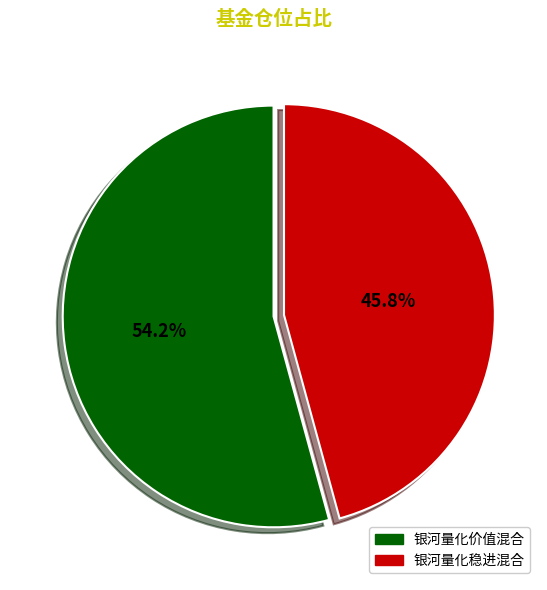

Is the sum of 银河量化价值混合 and 银河量化稳进混合 greater than half?

Yes